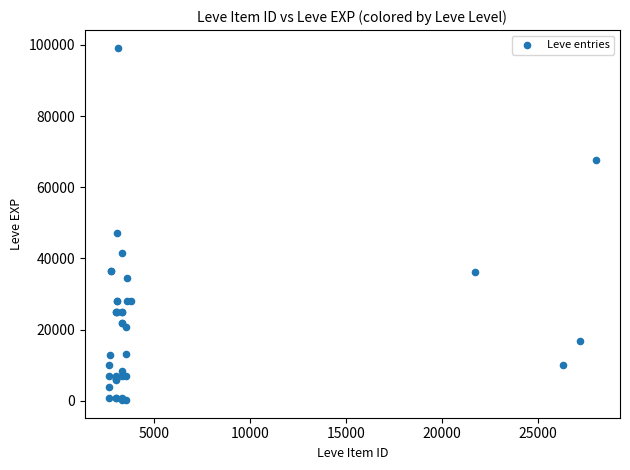

What Y value in the scatter plot is closest to 49690?

47200